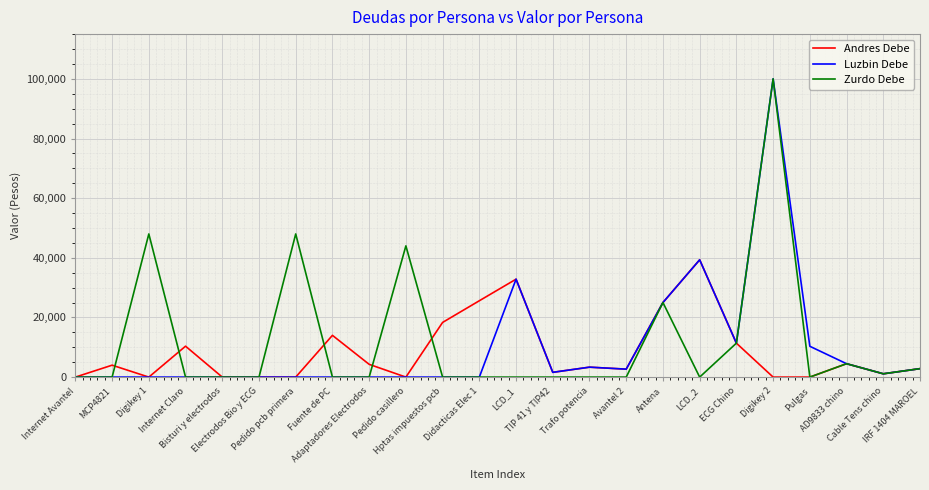

What is the highest value of the Zurdo Debe series?

100000.0